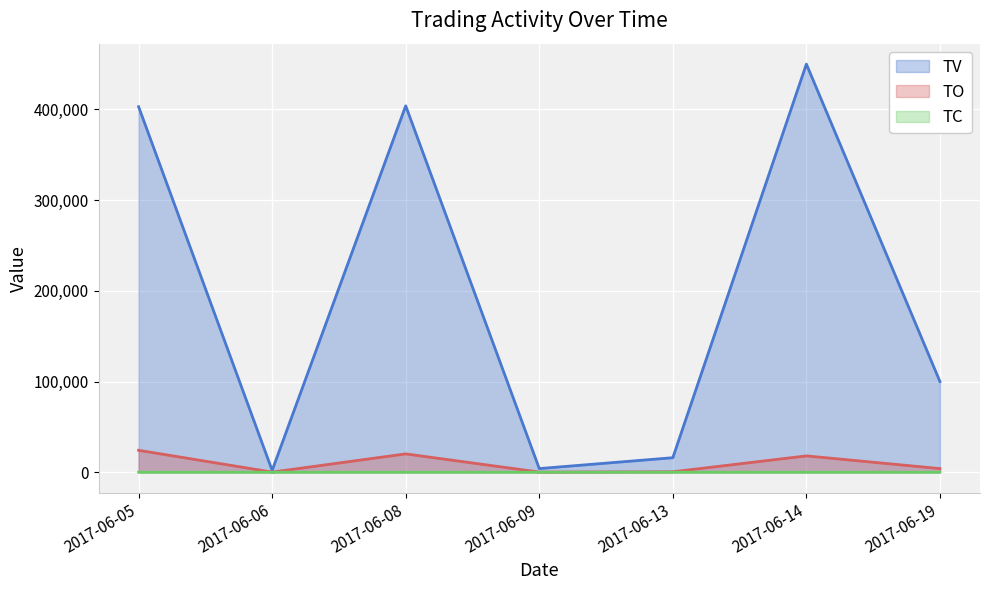

True or false: TV has a value of 640763 at 2017-06-14.

False